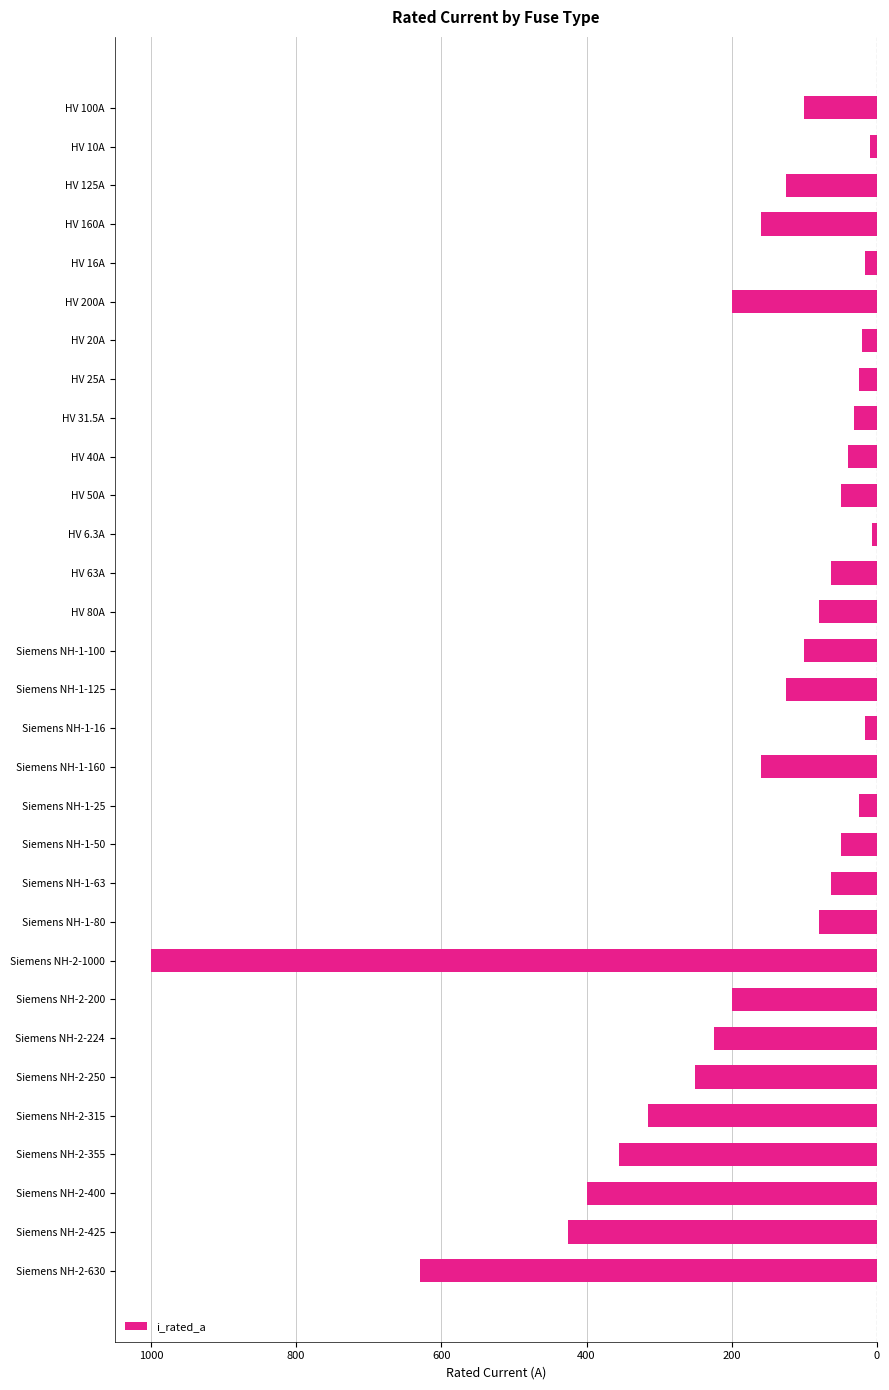

Does the chart contain stacked bars?

No